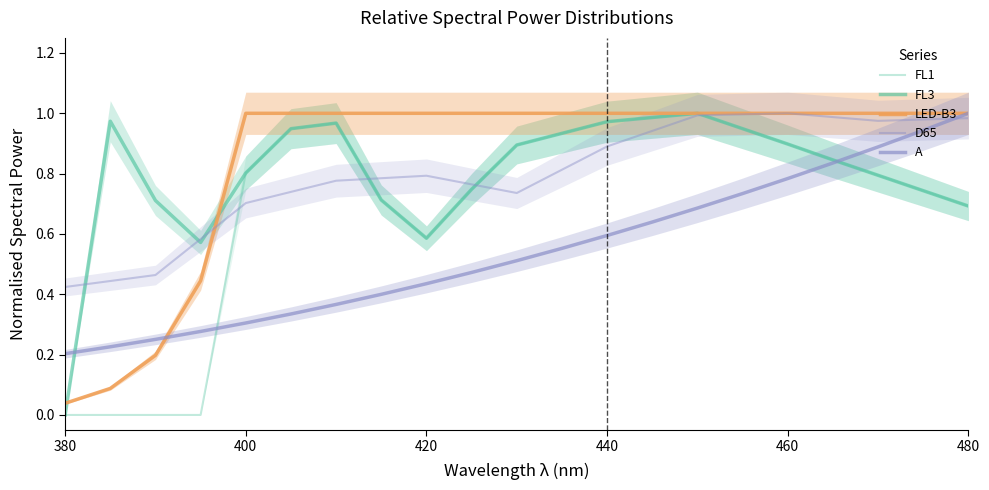

What is the difference between the maximum and minimum values in the D65 series?

0.6